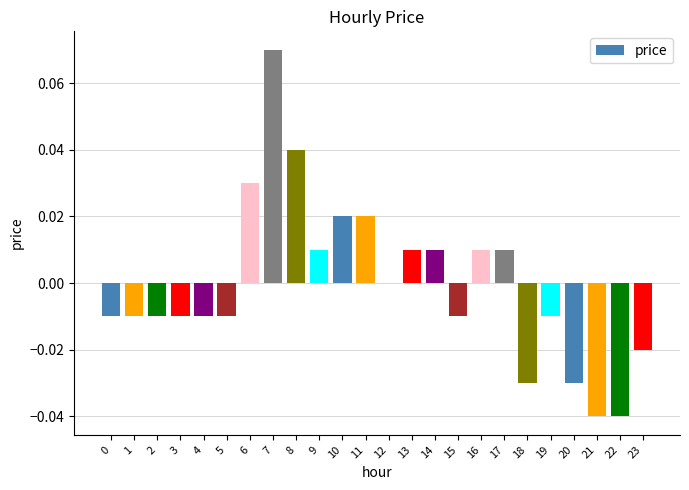

Count the number of data series in this chart.

1